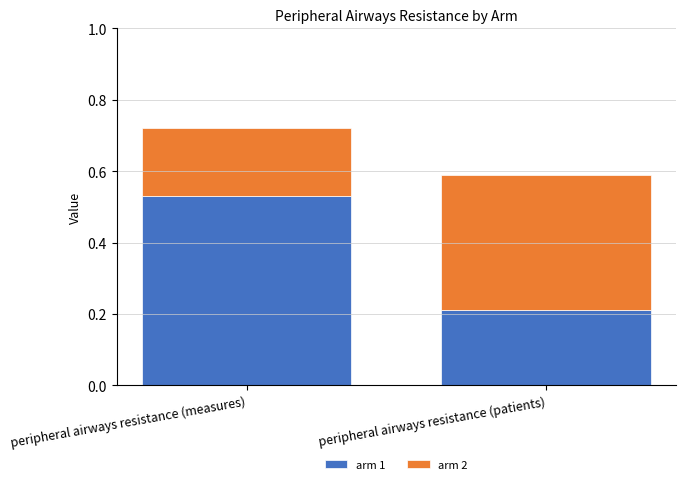

How many bars are there in total?

2